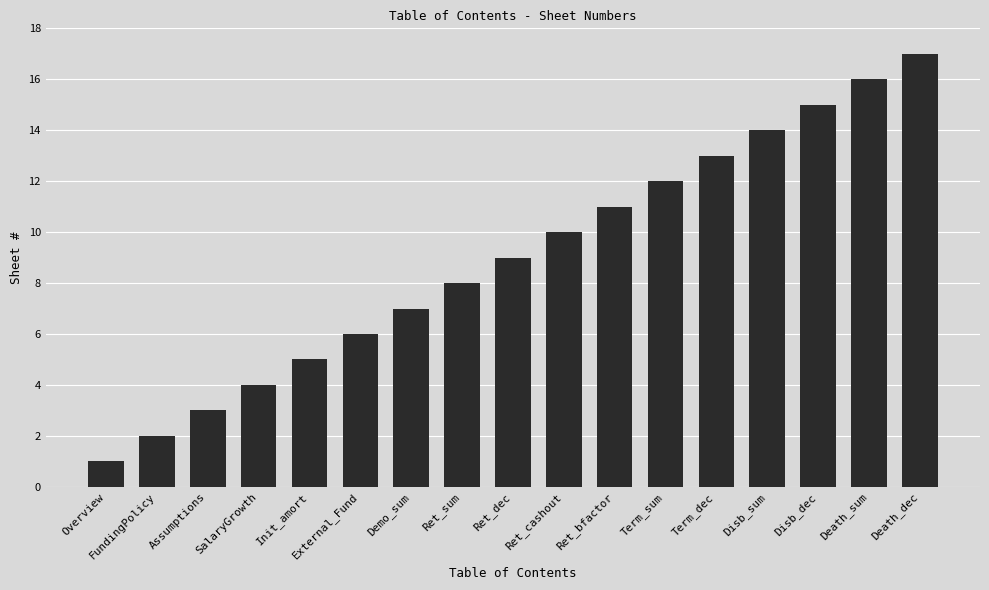

Approximately how many times larger is the value at Assumptions compared to External_Fund?

0.5